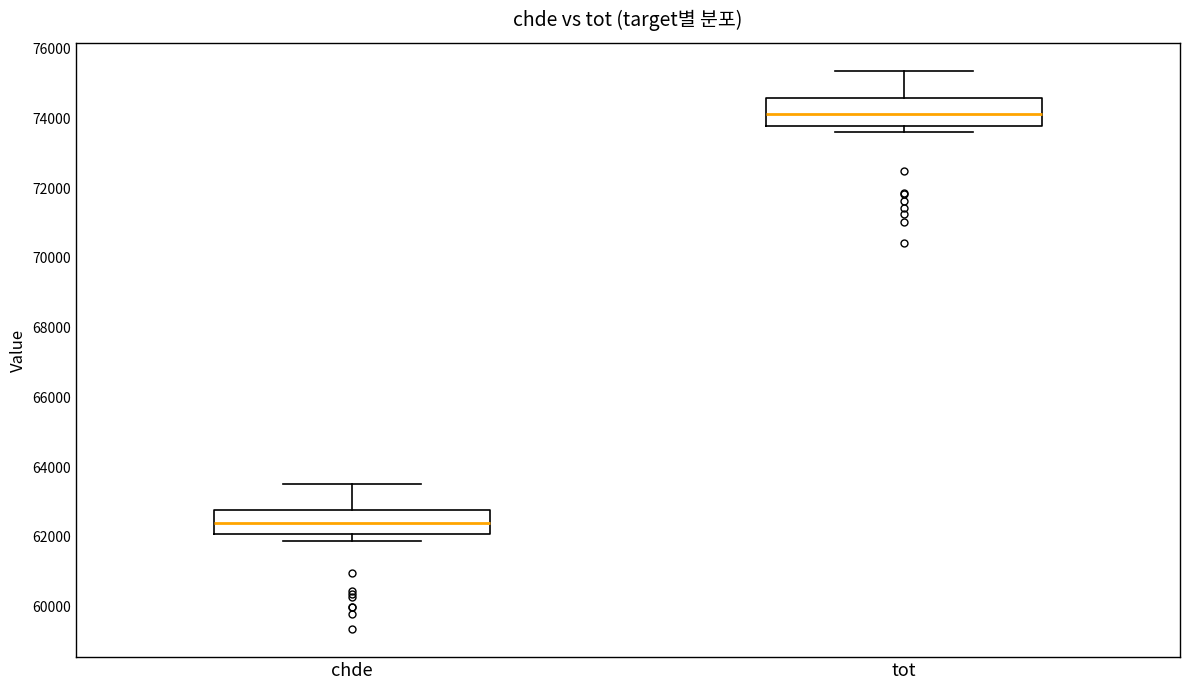

Reading left to right, read every box against the y-axis: the position of its median line, the range the box covers, and the ends of its whiskers. The values are not printed on the chart, so give them approximately, as read against the axis.

chde: median 62400, box 62000 to 62800, whiskers 61800 to 63600
tot: median 74200, box 73800 to 74600, whiskers 73600 to 75400